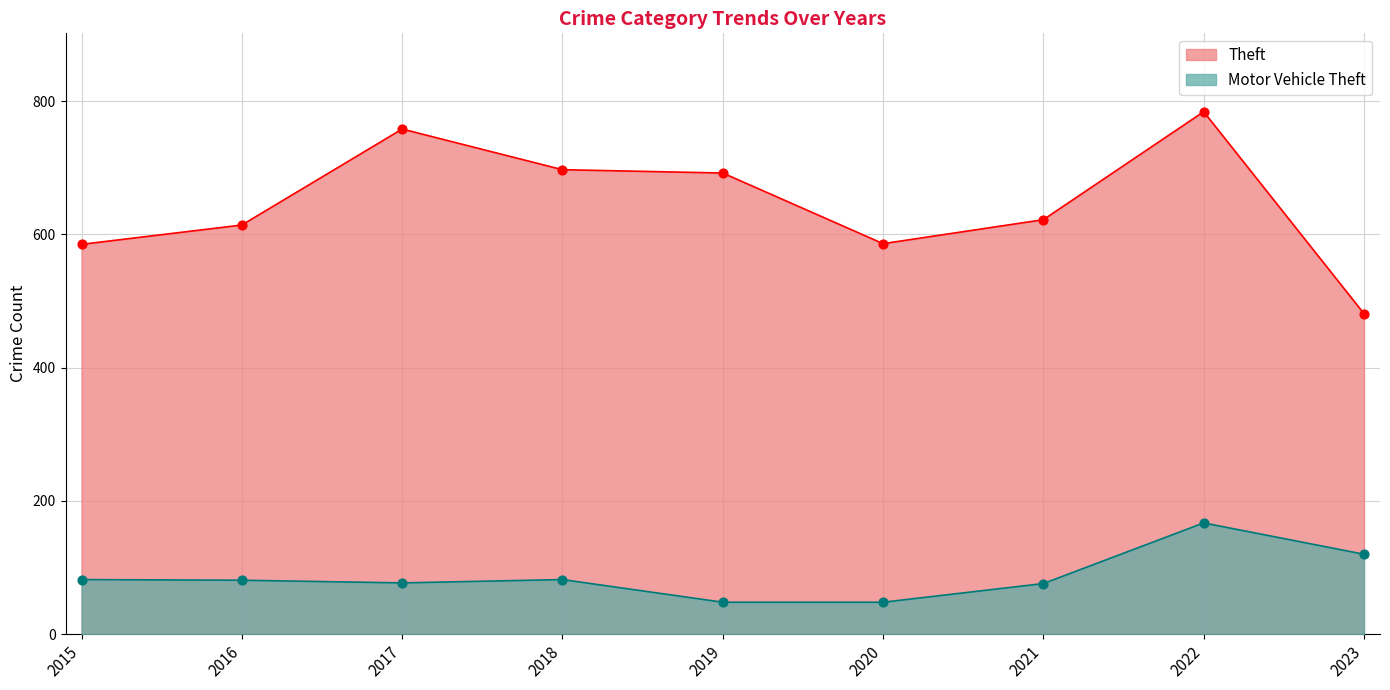

What is the total value across all series at 2022?

951